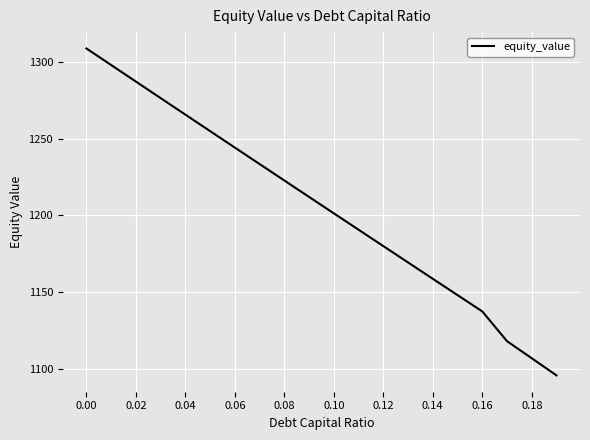

What is the smallest value displayed?

1095.6